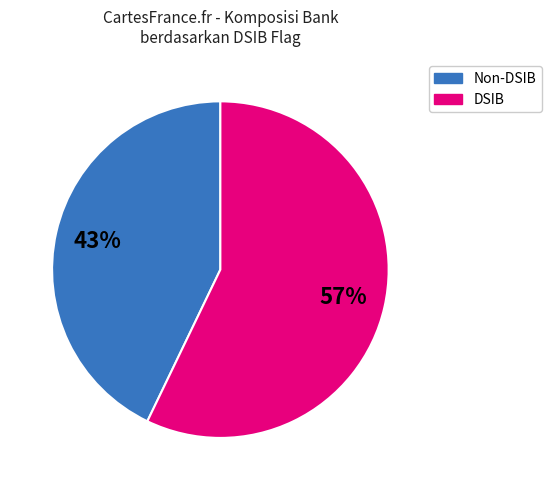

How many segments does this pie chart have?

2